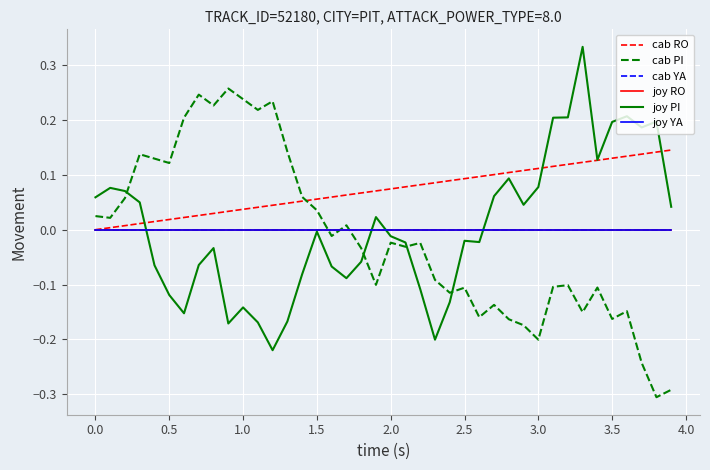

Is this an area chart (filled region under the line)?

No